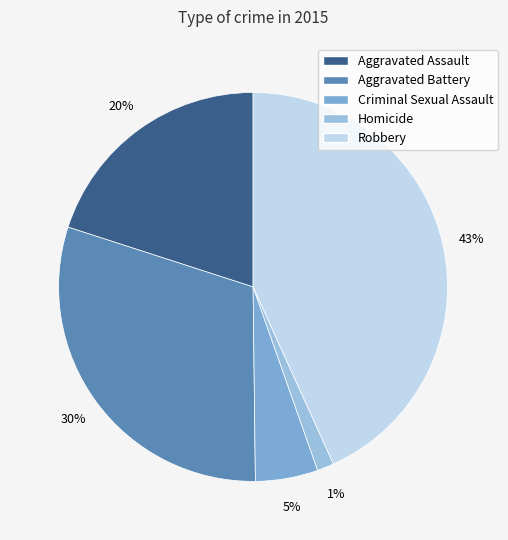

What percentage is the Robbery slice, to the nearest percent?

43%